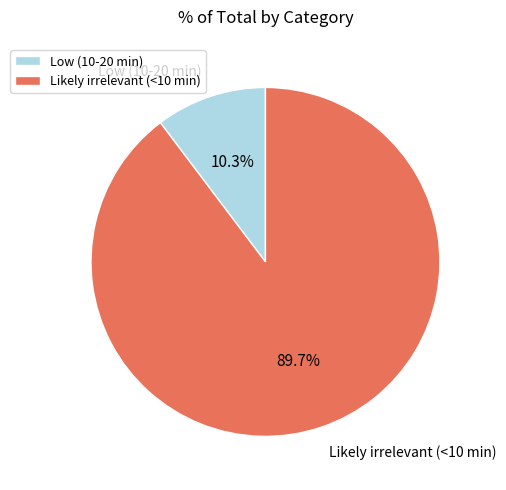

Combined, do Likely irrelevant (<10 min) and Low (10-20 min) account for over 50%?

Yes